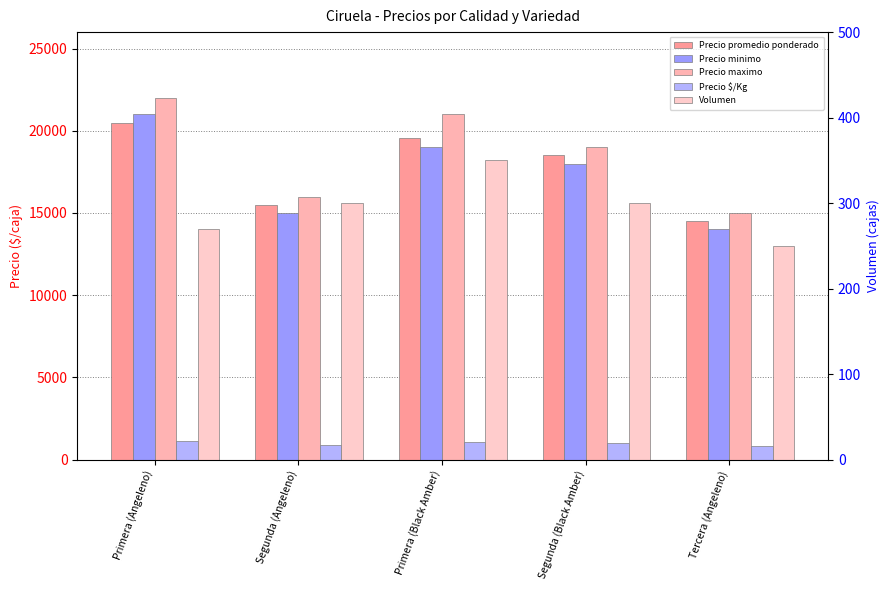

Count the number of data series in this chart.

5